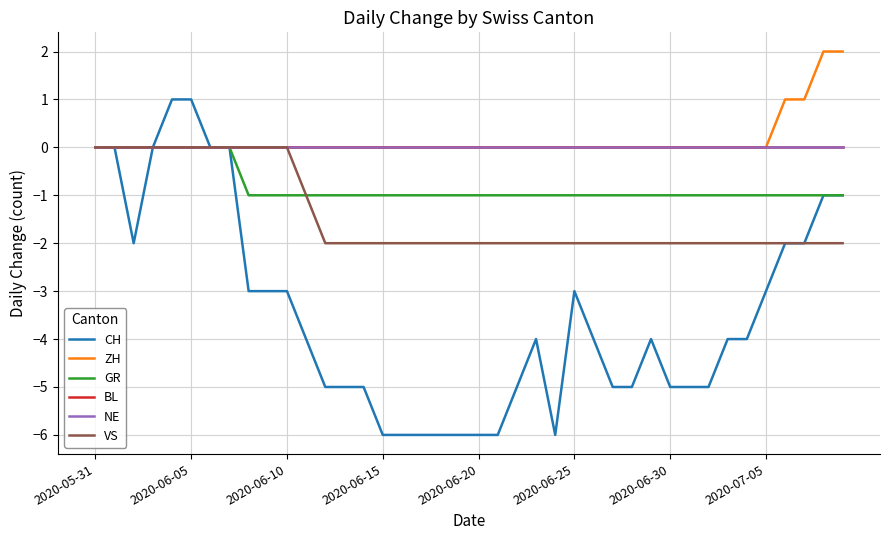

True or false: GR and BL cross at least once.

False